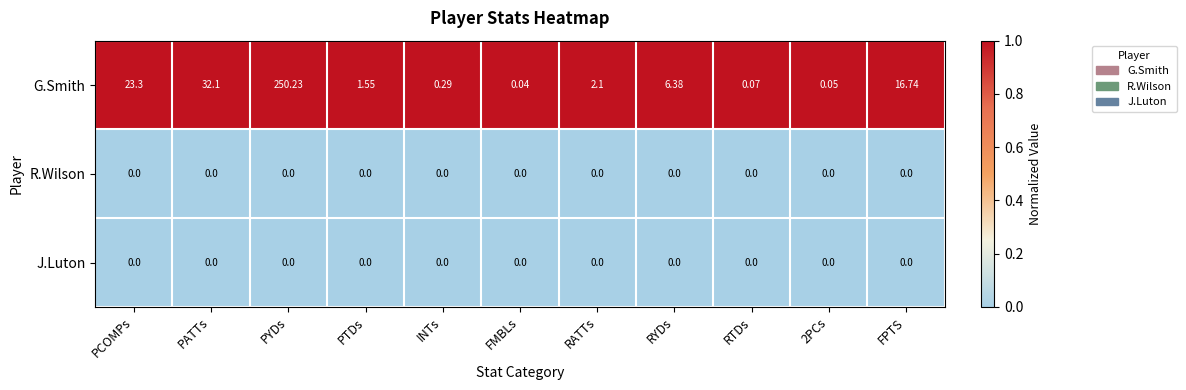

Where is G.Smith nearest to the value 125?

PATTs